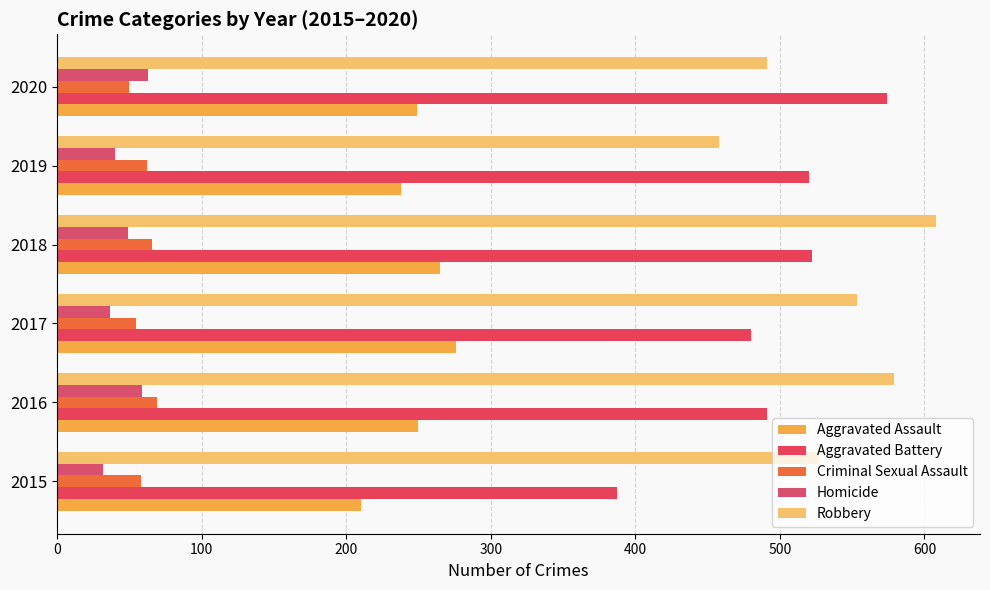

How many Aggravated Assault values are between 238 and 265?

4